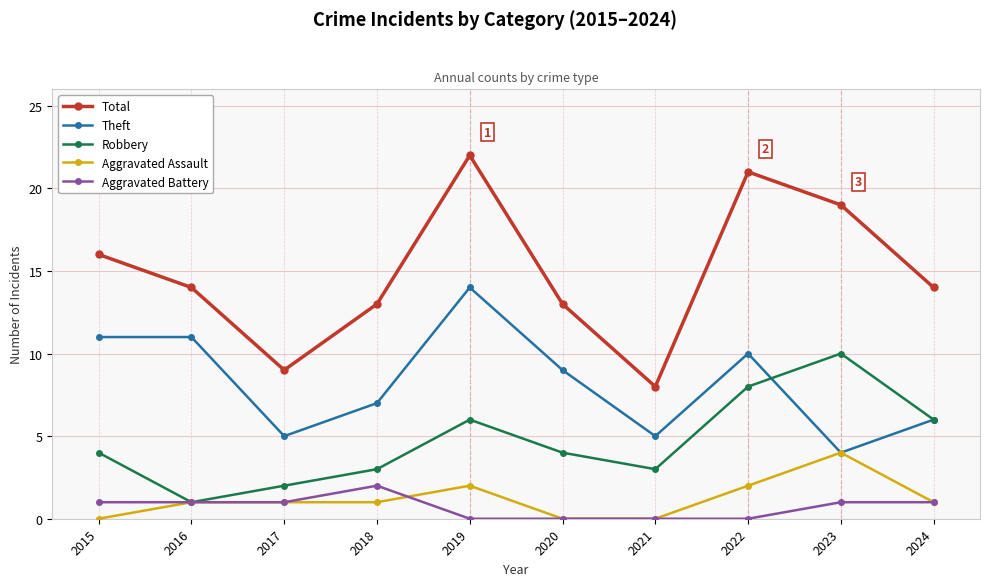

Which series has the widest spread of values?

Total